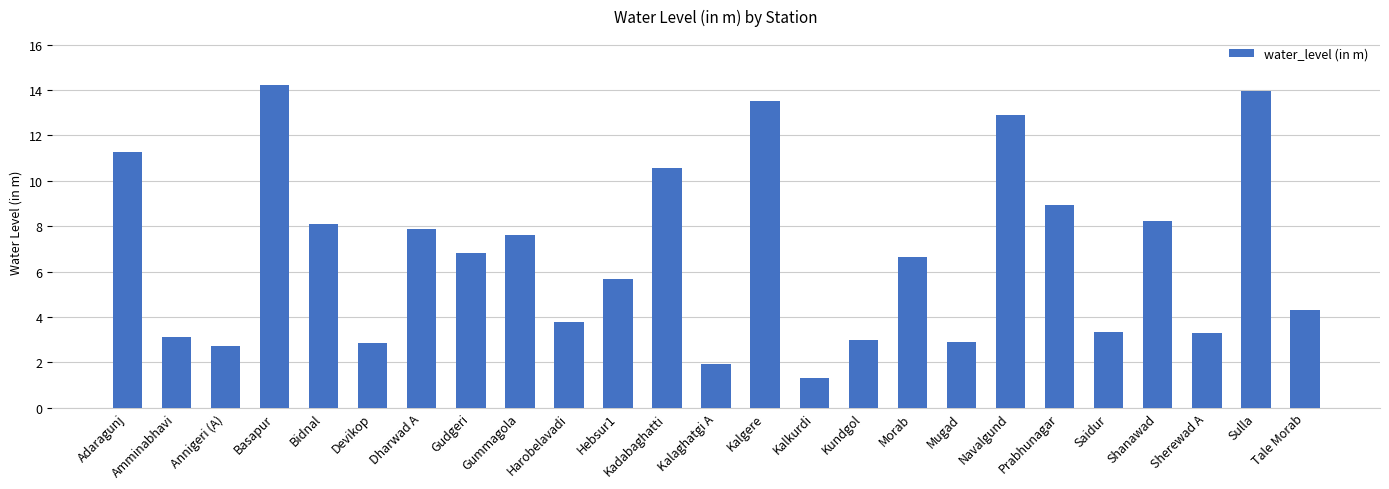

The value at Kalgere is 3.3. True or false?

False